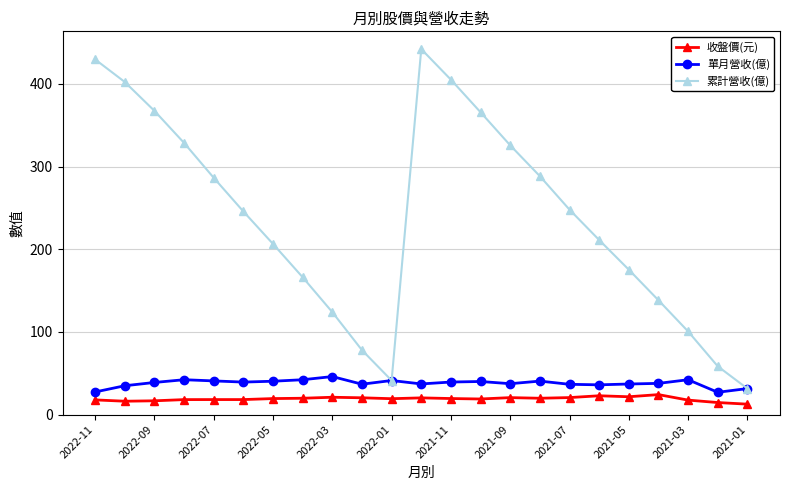

True or false: 累計營收(億) and 收盤價(元) intersect in this chart.

False